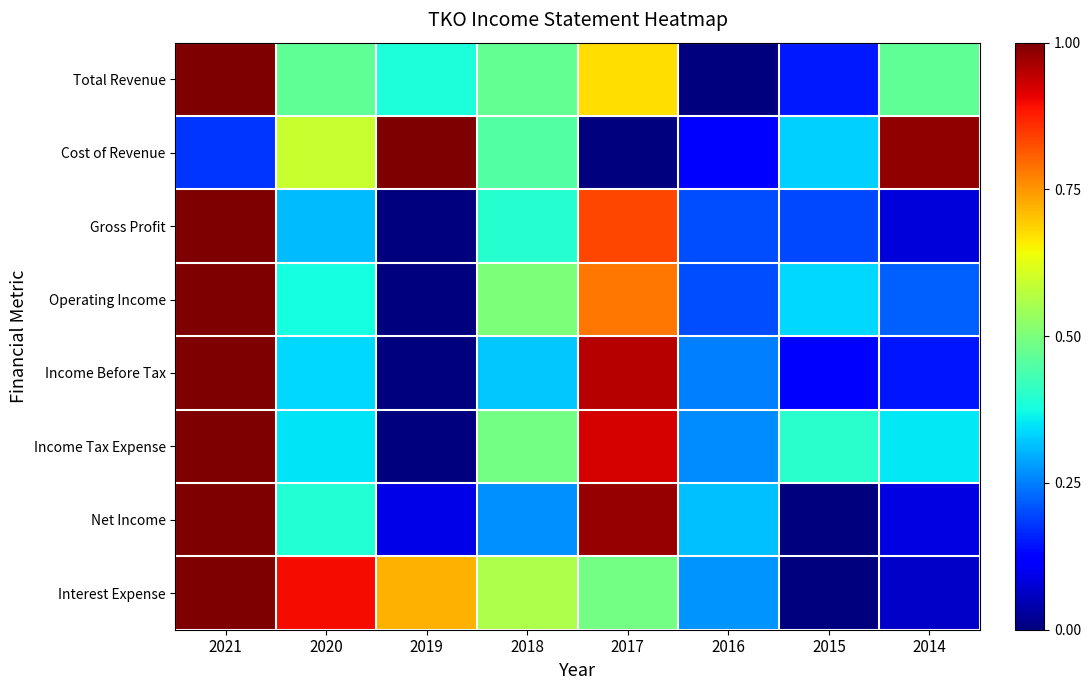

At which category is the sum across all series the highest?

2021